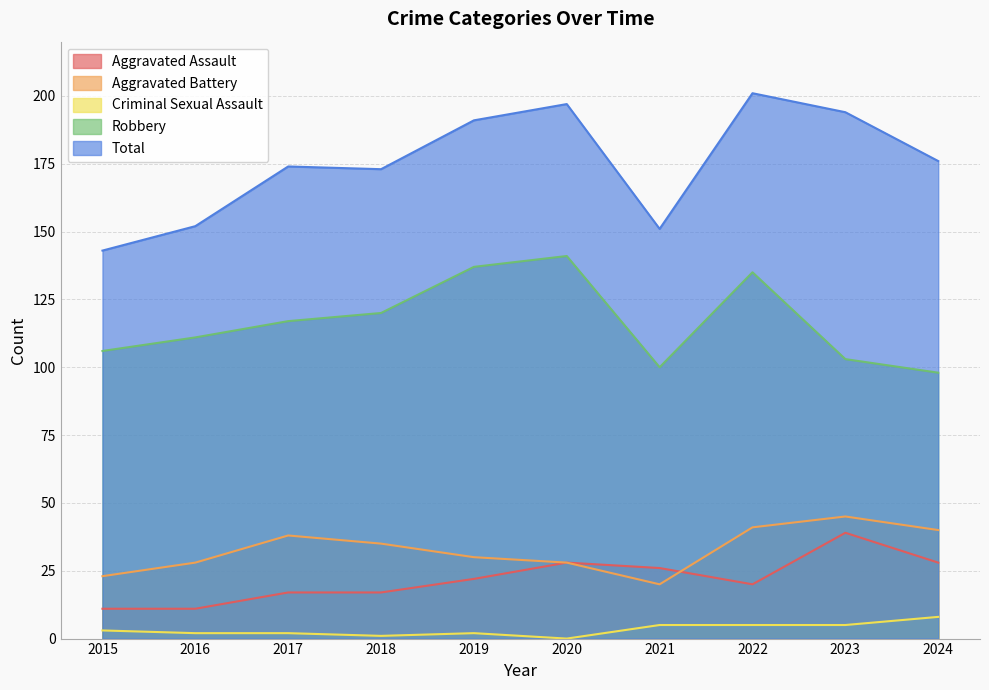

List the labels in order of Criminal Sexual Assault value, largest first.

2024, 2021, 2022, 2023, 2015, 2016, 2017, 2019, 2018, 2020